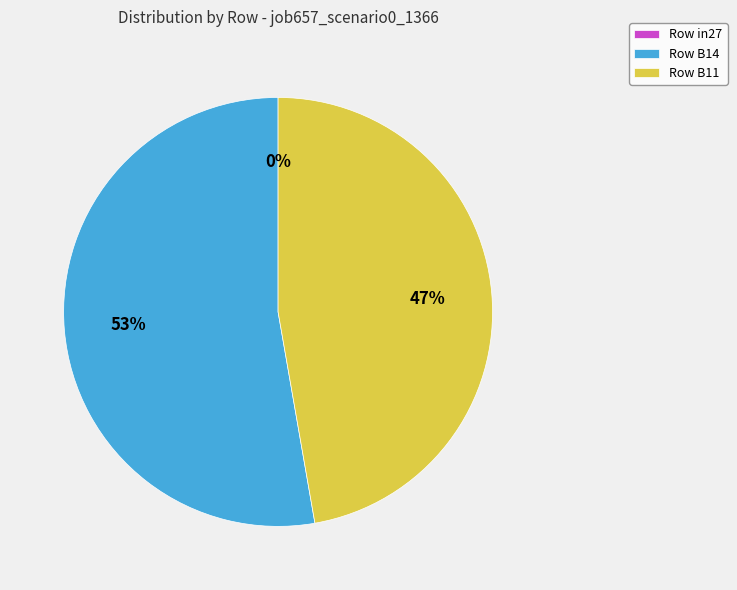

To the nearest percent, what is the combined percentage of Row B14 and Row B11?

100%